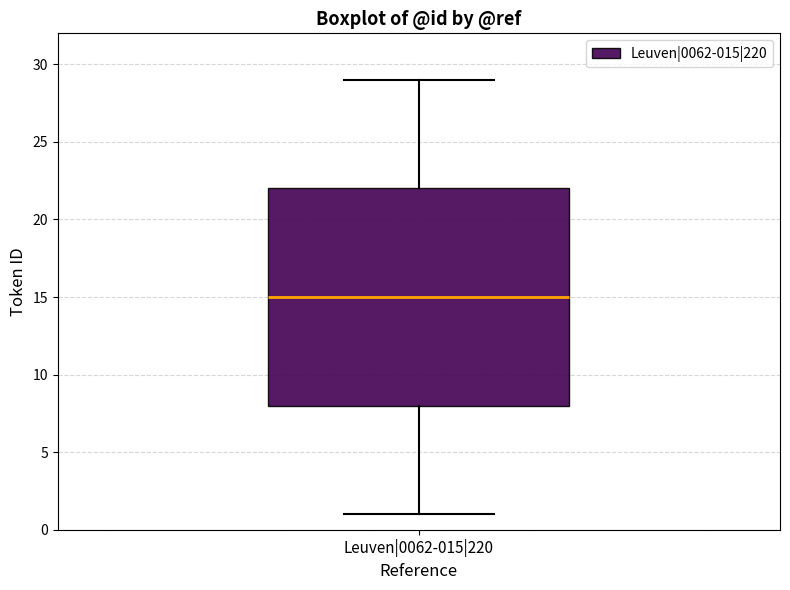

Transcribe this box plot: give where the median line is, the range the box spans, and where the two whiskers end, as read against the y-axis. The values are not printed on the chart, so give them approximately, as read against the axis.

median 15, box 8 to 22, whiskers 1 to 29